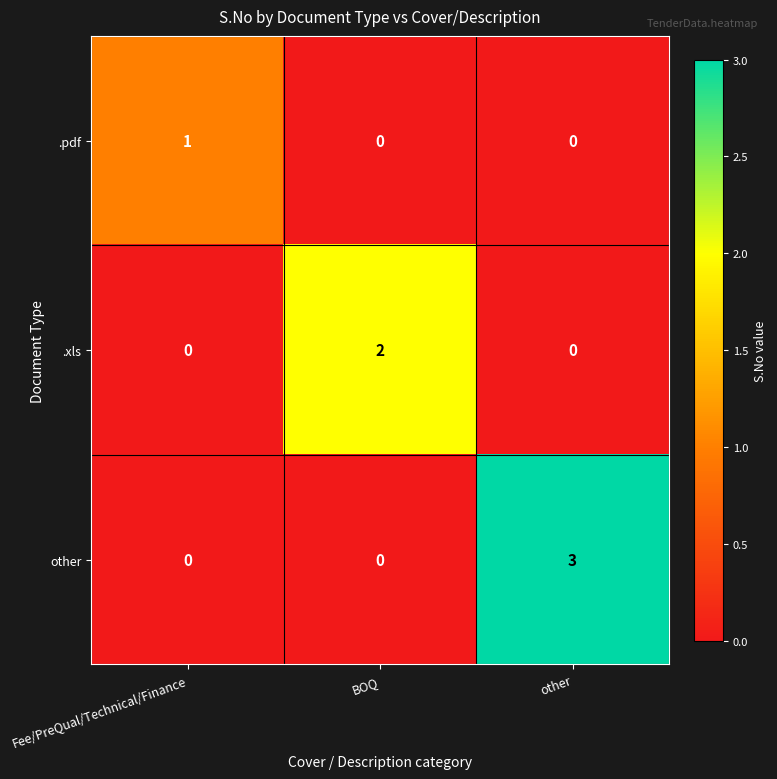

What is the spread (max minus min) of values at other?

3